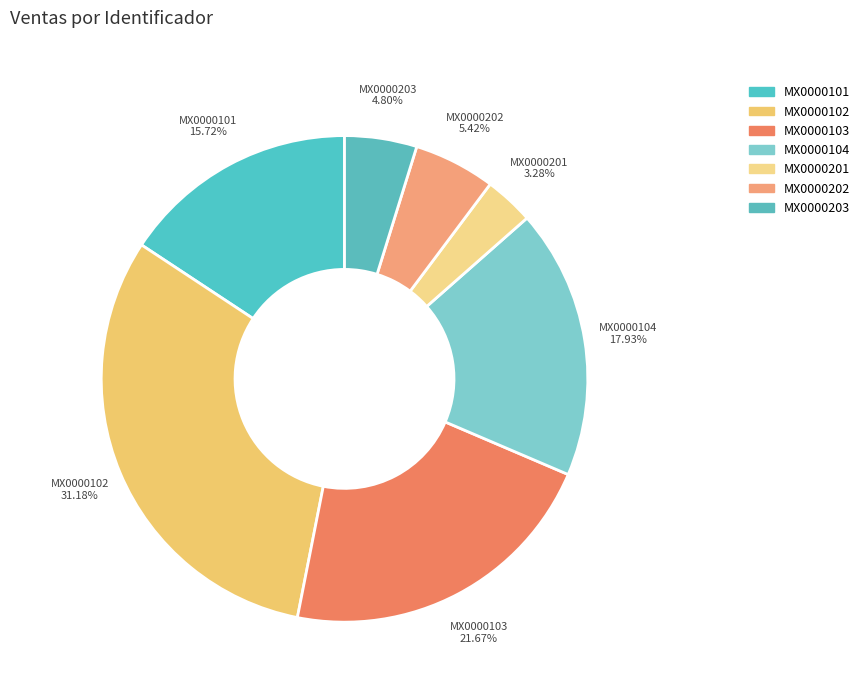

To the nearest percent, what is the combined percentage of MX0000201 and MX0000203?

8%